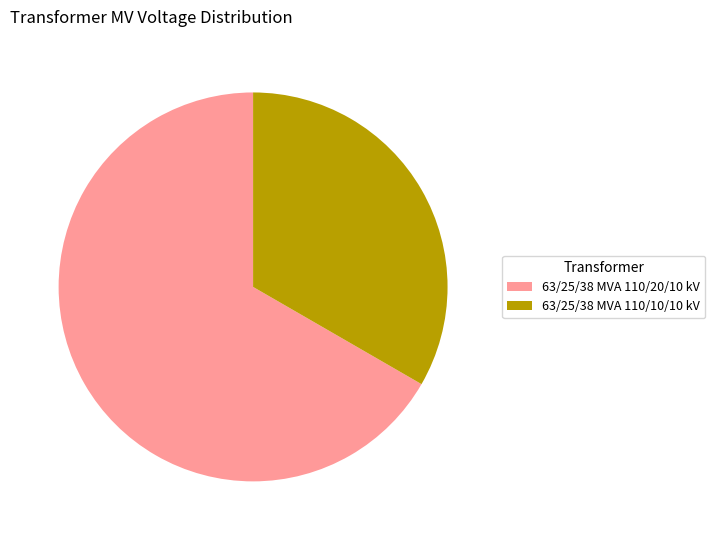

Is it true that 63/25/38 MVA 110/10/10 kV is 33% of the pie?

True